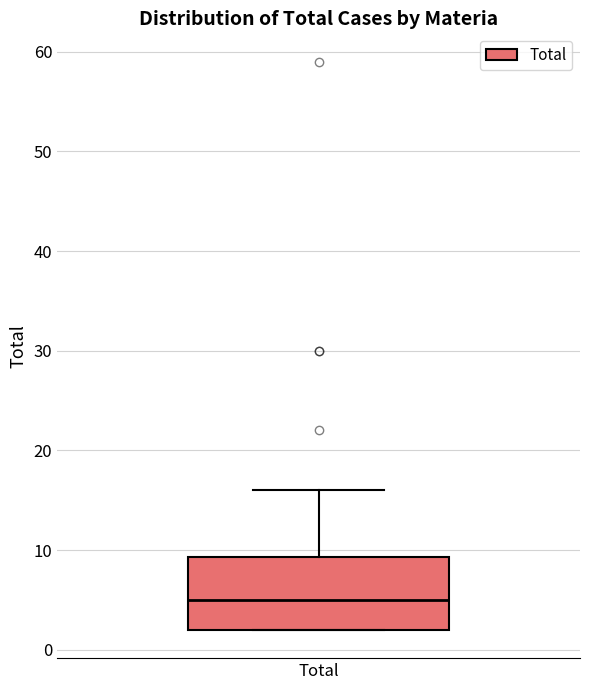

Read this box plot against the y-axis: the position of the median line, the range covered by the box, and the ends of both whiskers. The values are not printed on the chart, so give them approximately, as read against the axis.

median 5, box 2 to 9, whiskers 2 to 16